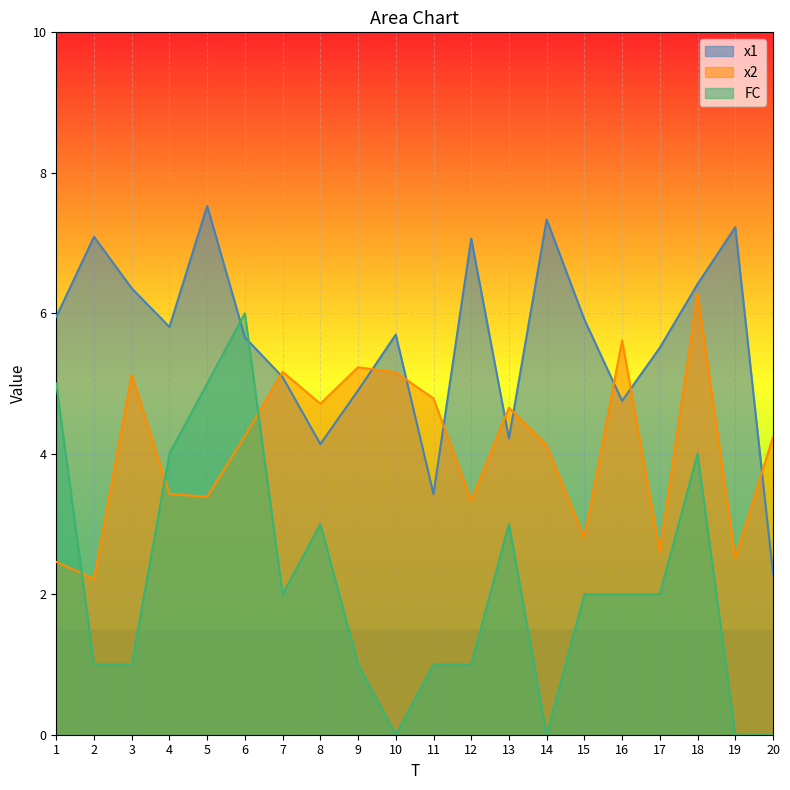

What is the value of the x2 point at the 19th from the left?

2.5